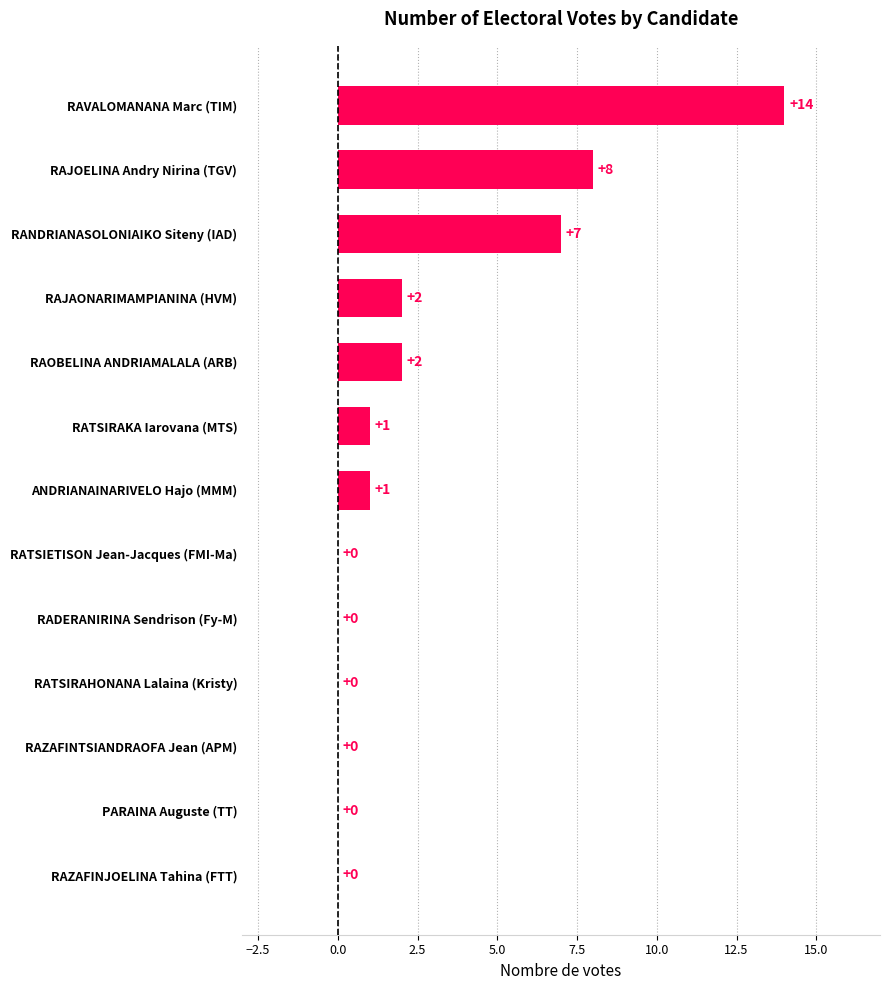

What is the average value?

3